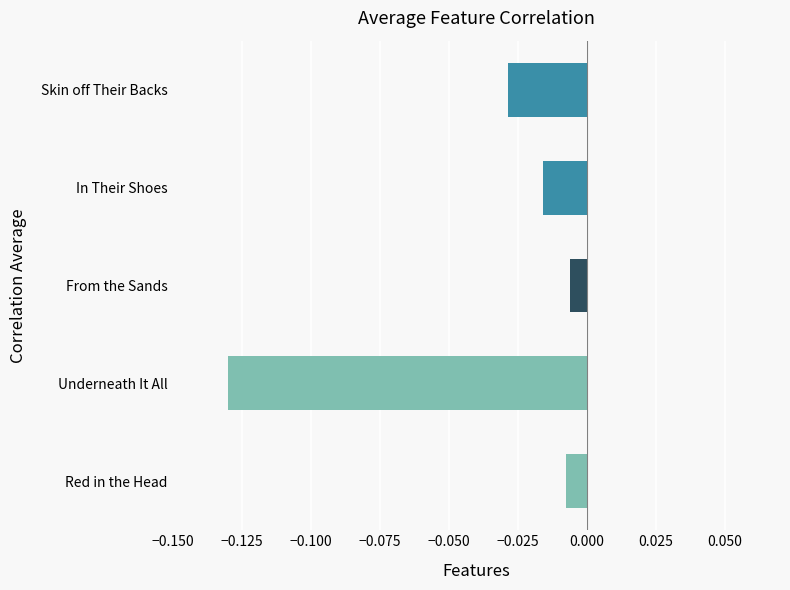

What is the change in value from Underneath It All to From the Sands?

+0.1